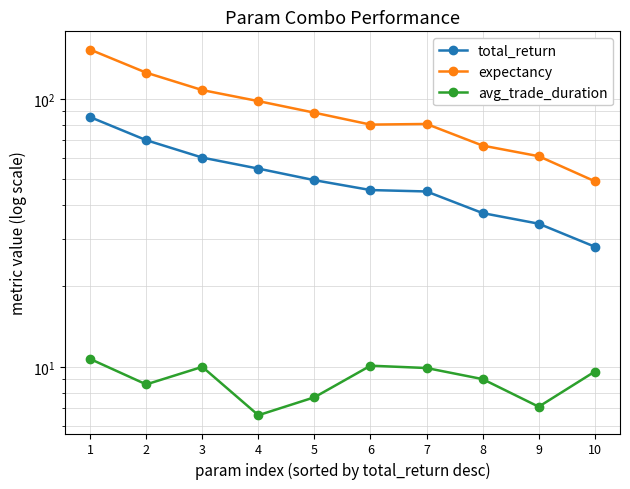

Which category has the lowest value across all series?

4